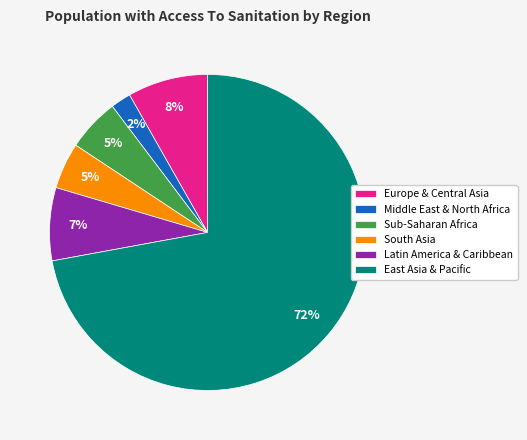

Is there any slice that represents more than half of the pie?

Yes